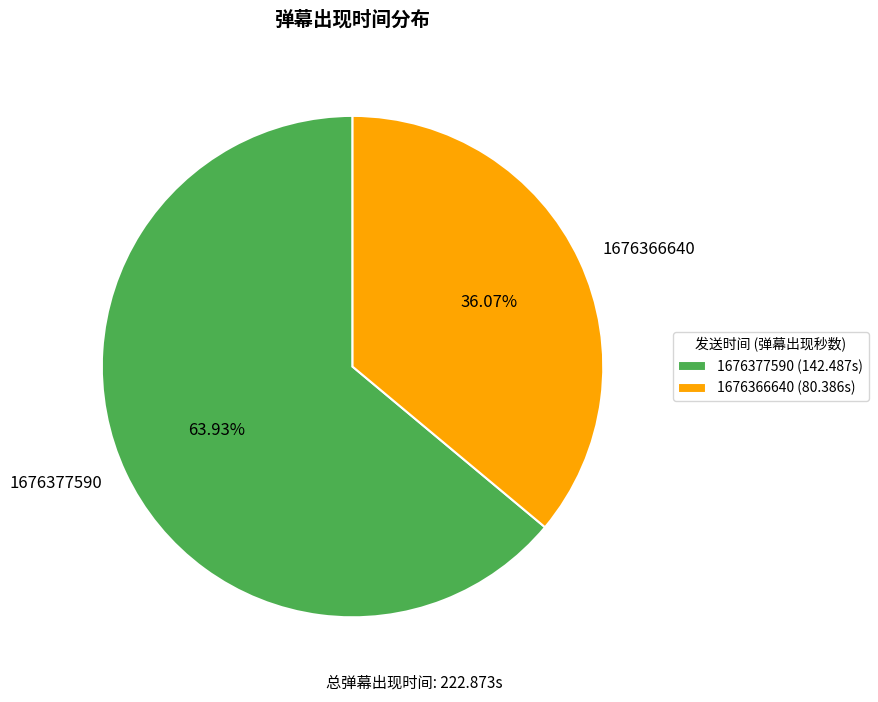

What is the smallest slice in the pie chart?

1676366640